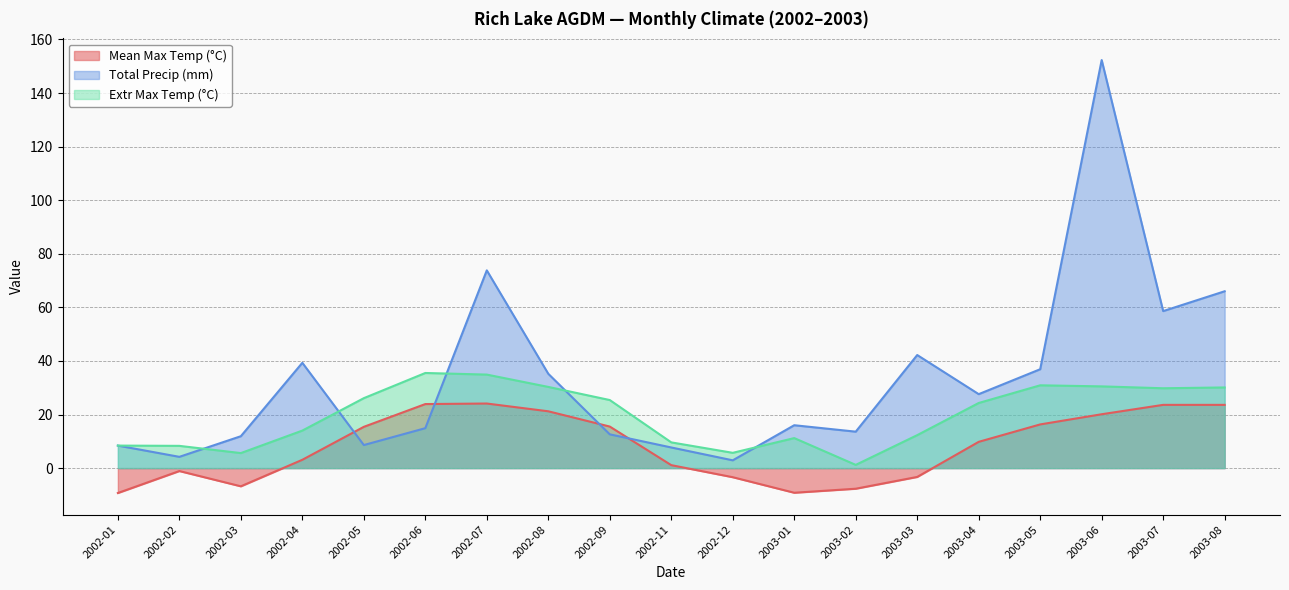

True or false: Extr Max Temp (°C) has a value of 14.8 at 2003-04.

False